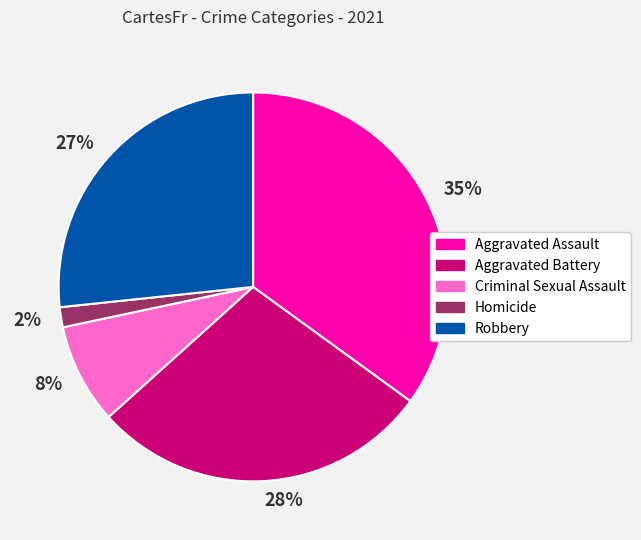

Rank the categories by value from highest to lowest.

35%, 28%, 27%, 8%, 2%